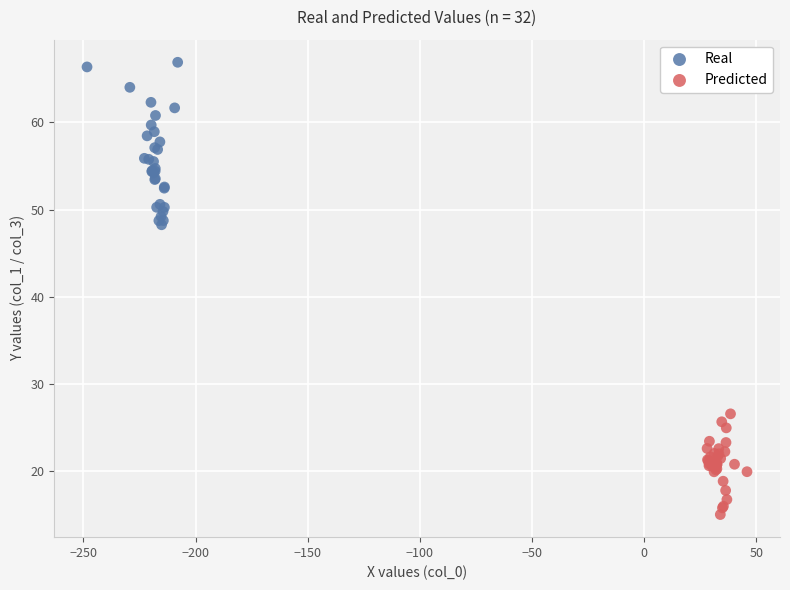

Which series contains the highest Y value?

Real